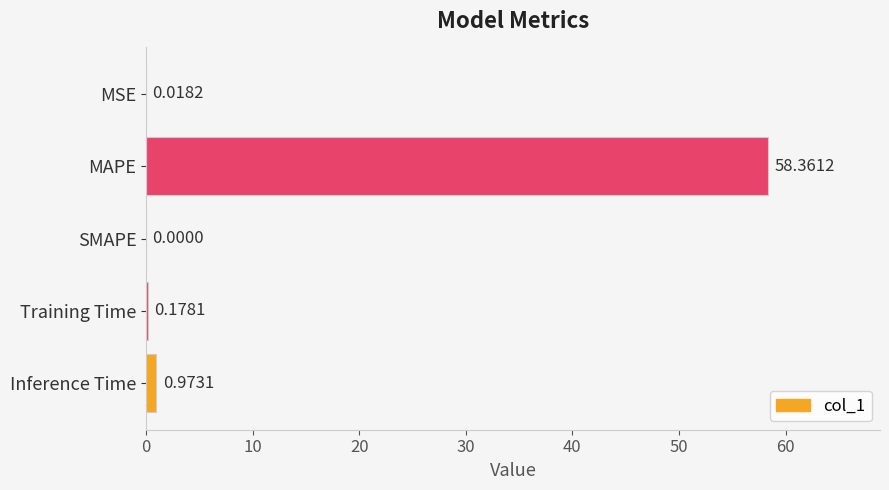

Between SMAPE and Inference Time, which is larger?

Inference Time